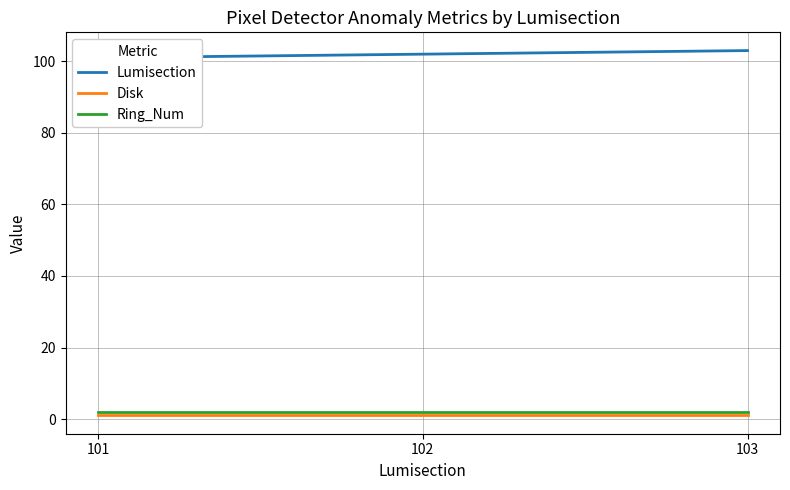

Which category has the highest value in the Ring_Num series?

101